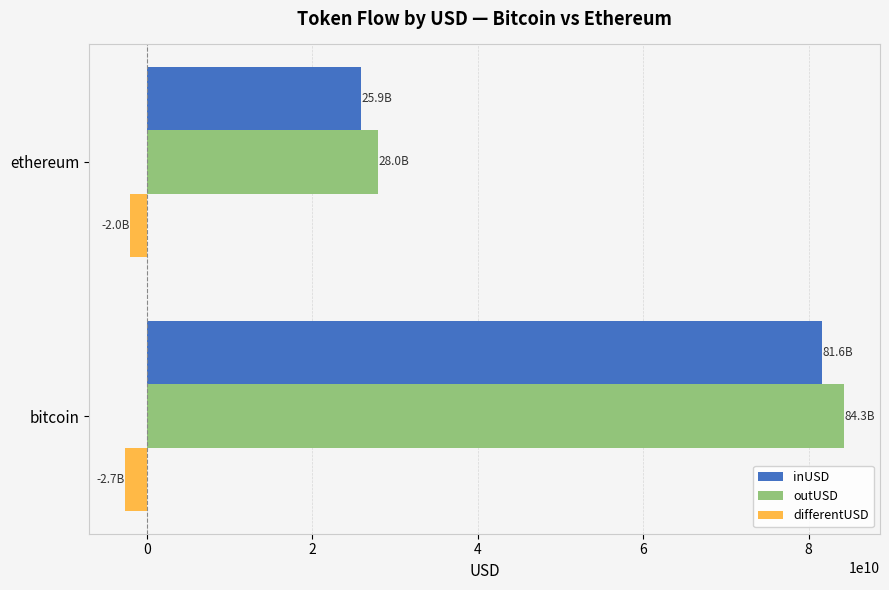

What is the smallest value displayed?

-2656090661.9